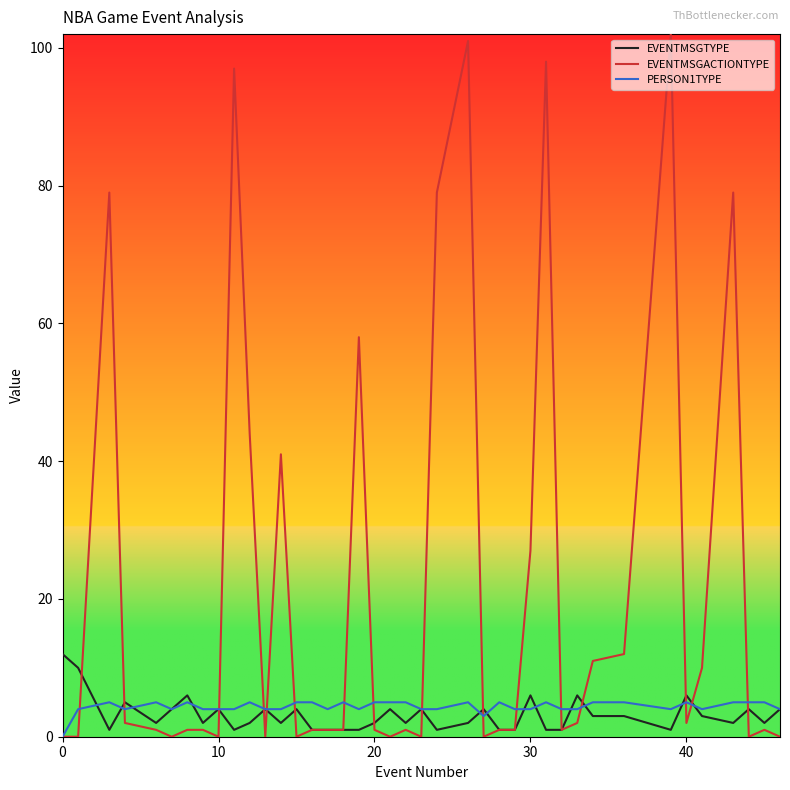

What are all the series names shown in the legend?

EVENTMSGTYPE, EVENTMSGACTIONTYPE, PERSON1TYPE